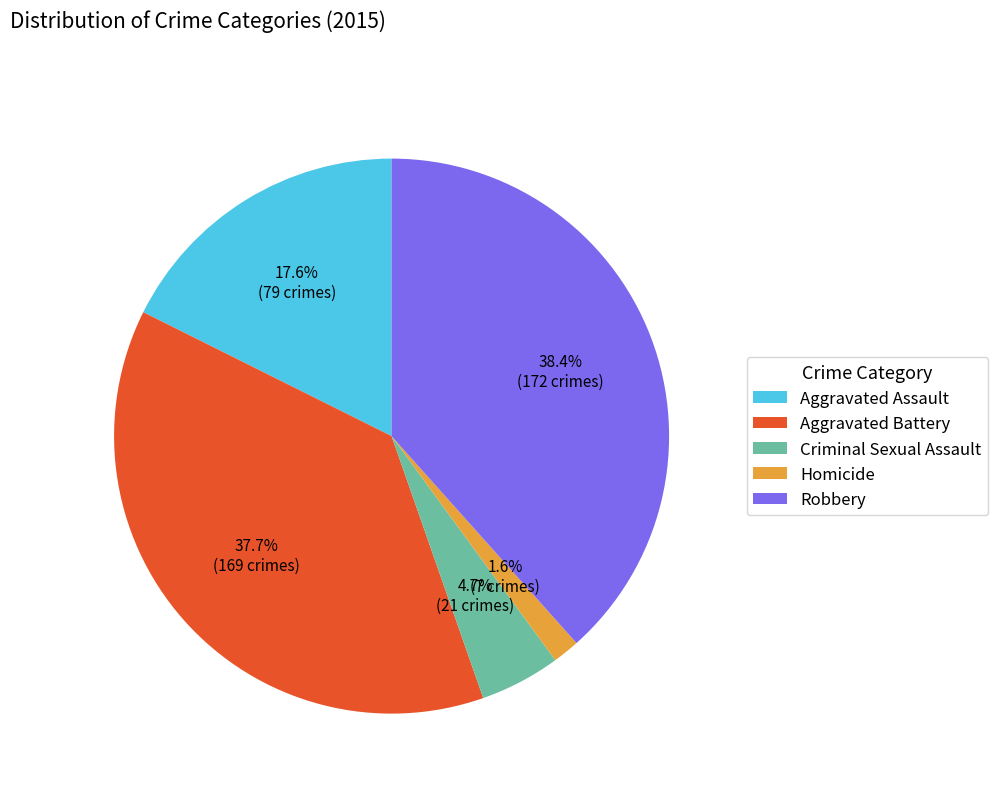

To the nearest percent, what portion does Aggravated Assault represent?

18%